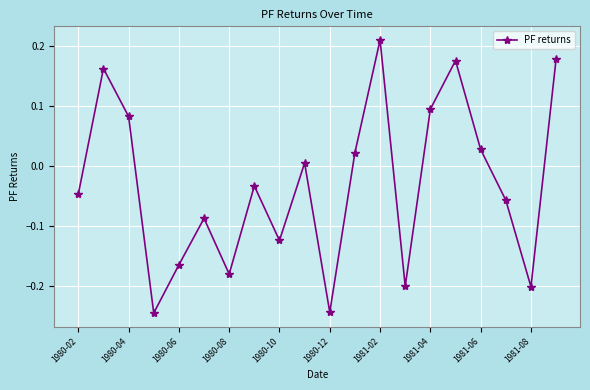

What is the difference between the maximum and minimum values?

0.5